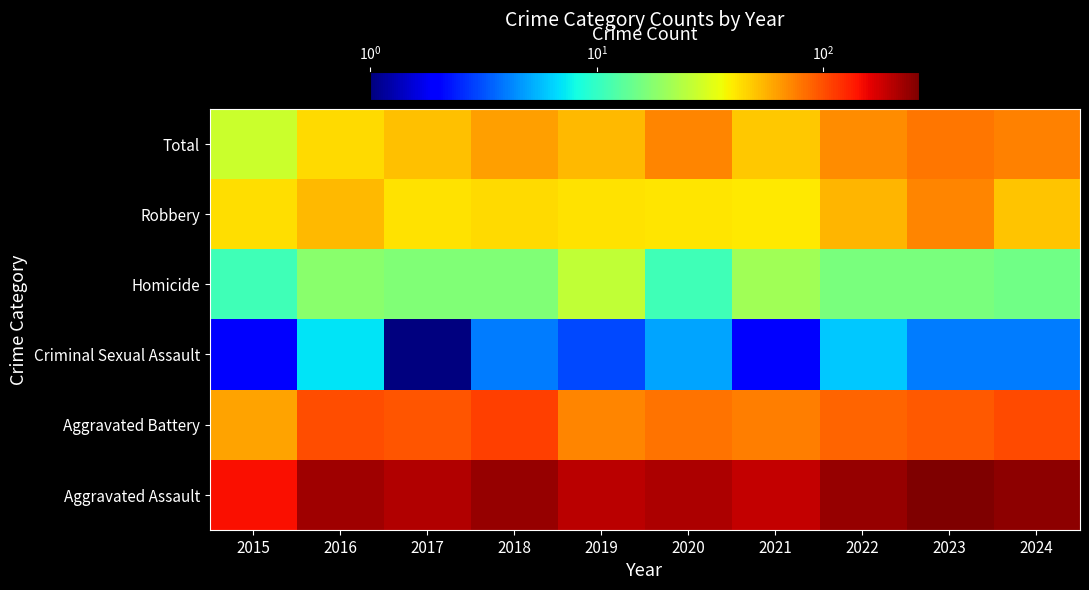

What is the greatest value displayed?

266